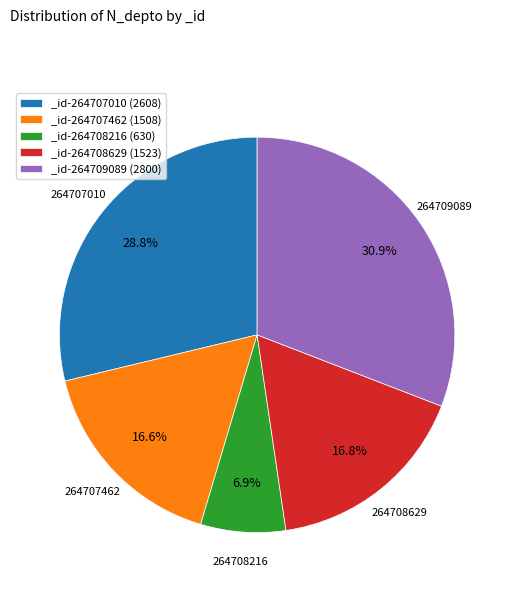

Does 264707462 represent more than half of the total?

No